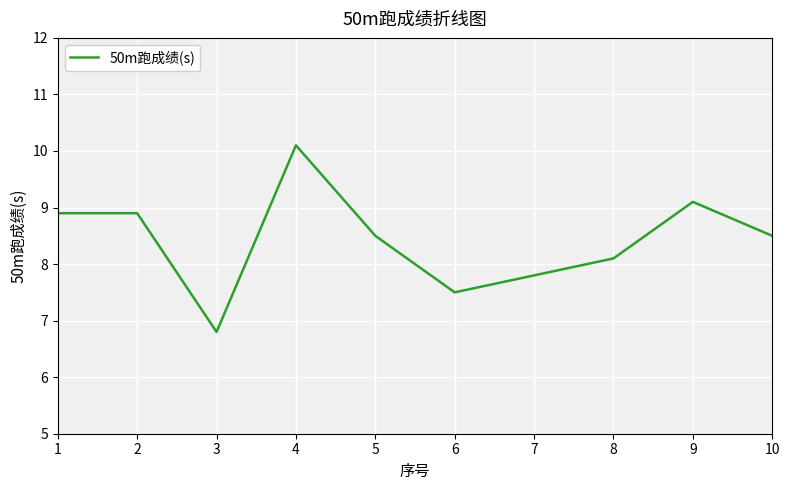

Reading right to left, what are all the values shown in this chart?

10=8.5	9=9.1	8=8.1	7=7.8	6=7.5	5=8.5	4=10.1	3=6.8	2=8.9	1=8.9